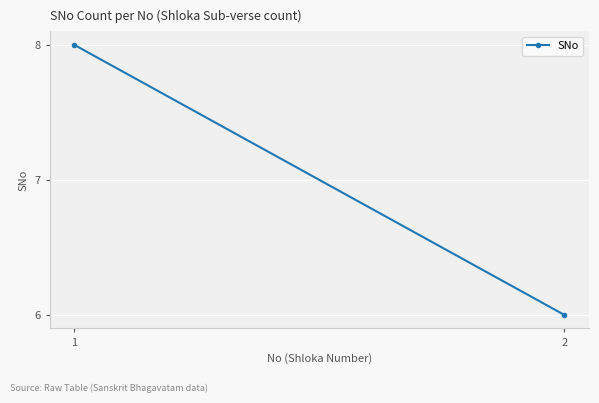

Count the values in the range 6 to 8.

2